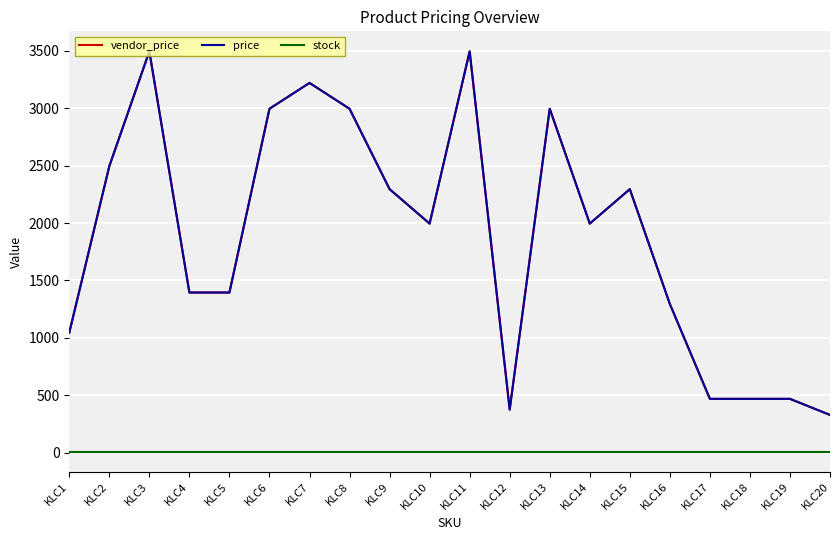

What is the difference between the highest and lowest values at KLC6?

2985